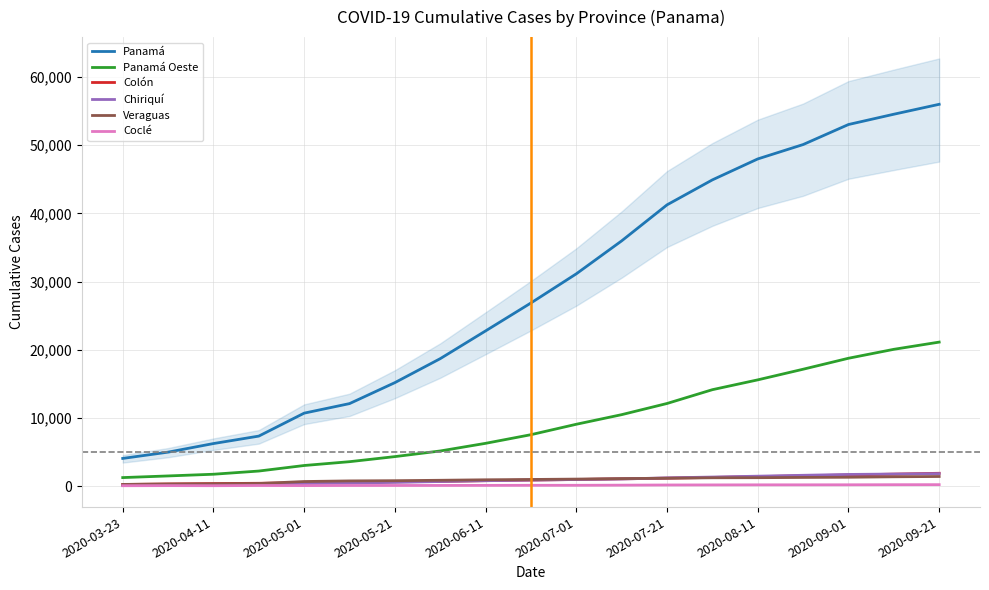

True or false: Panamá and Colón intersect in this chart.

False